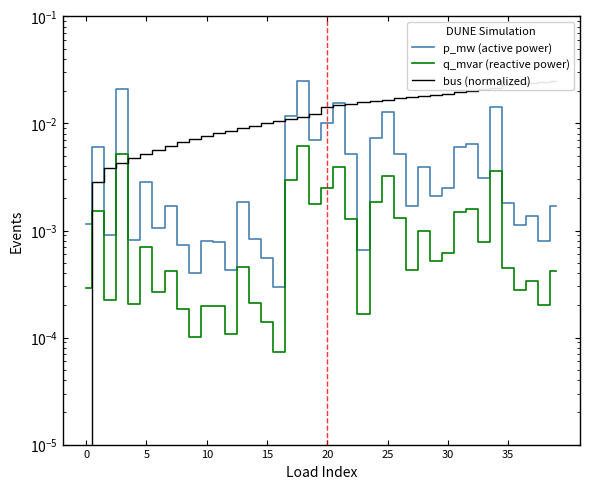

Is the value of p_mw (active power) at 19 greater than the value of bus (normalized) at 5?

Yes